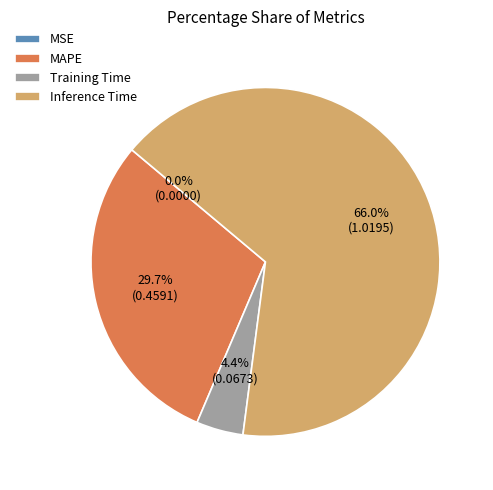

Do MAPE and Training Time together represent more than half of the pie?

No